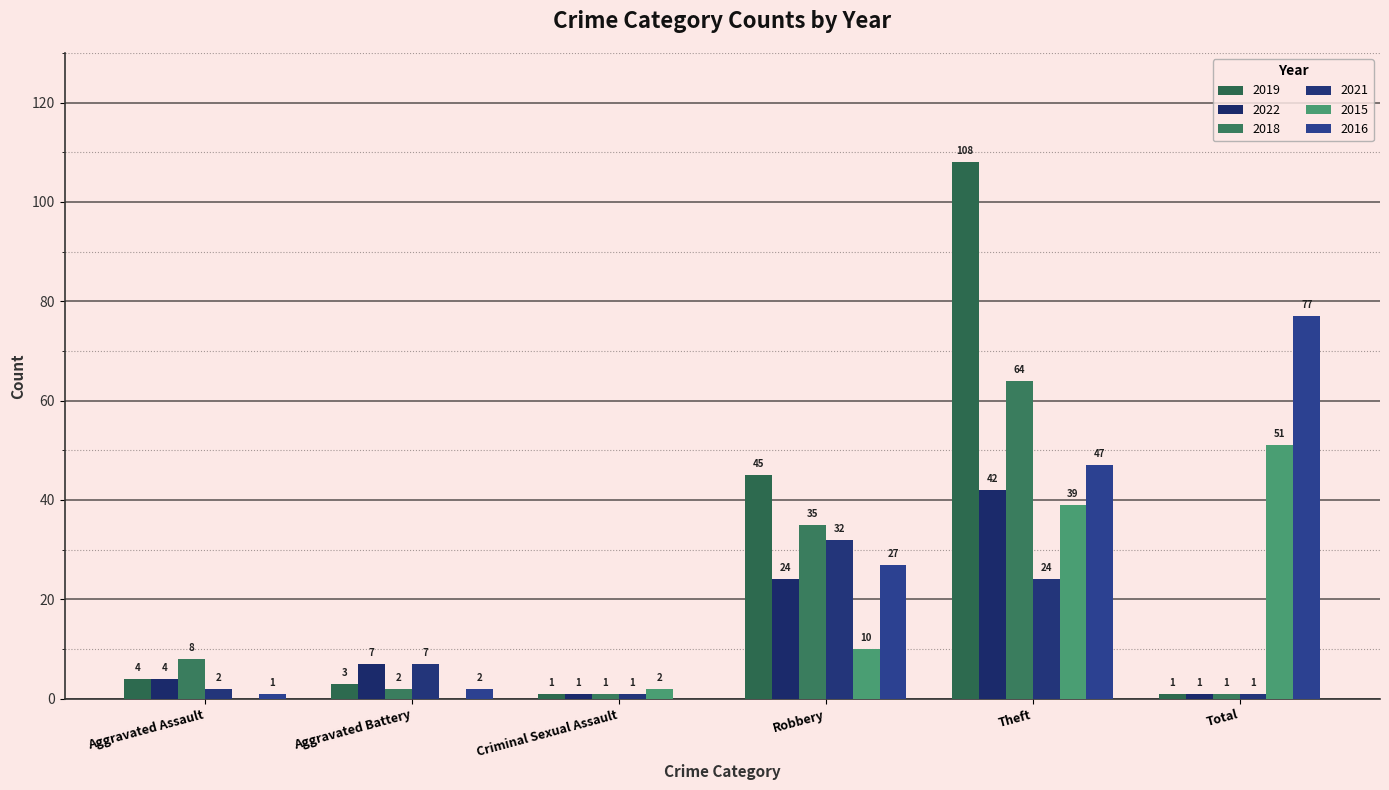

Reading left to right, transcribe all the data shown in this chart.

2019: 4	3	1	45	108	1
2022: 4	7	1	24	42	1
2018: 8	2	1	35	64	1
2021: 2	7	1	32	24	1
2015: 0	0	2	10	39	51
2016: 1	2	0	27	47	77